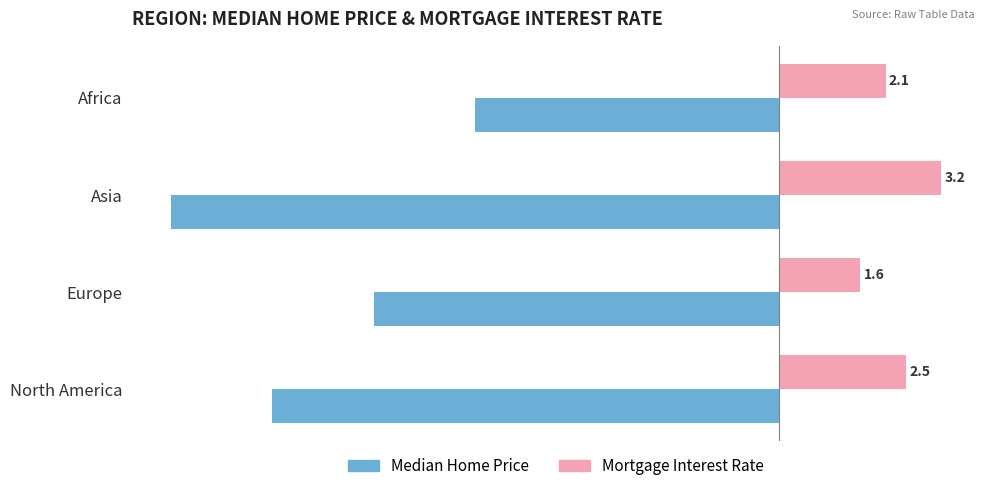

What is the value of the Median Home Price bar at the 4th from the left?

-300